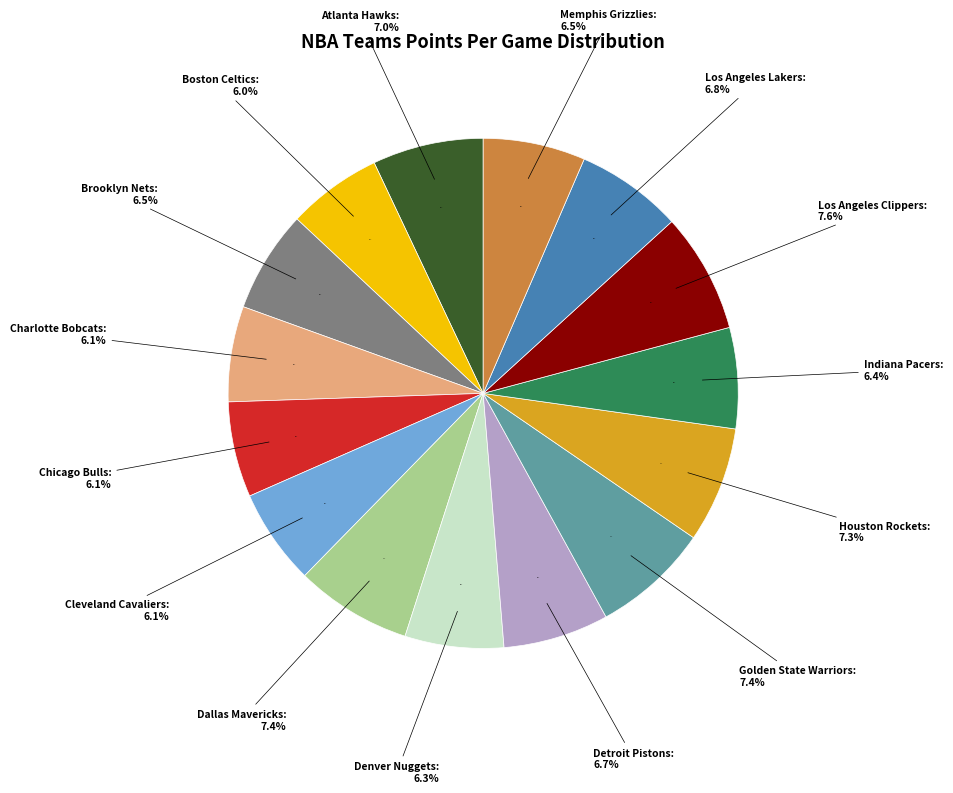

Combined, what portion of the pie is Cleveland Cavaliers and Atlanta Hawks?

13.1%